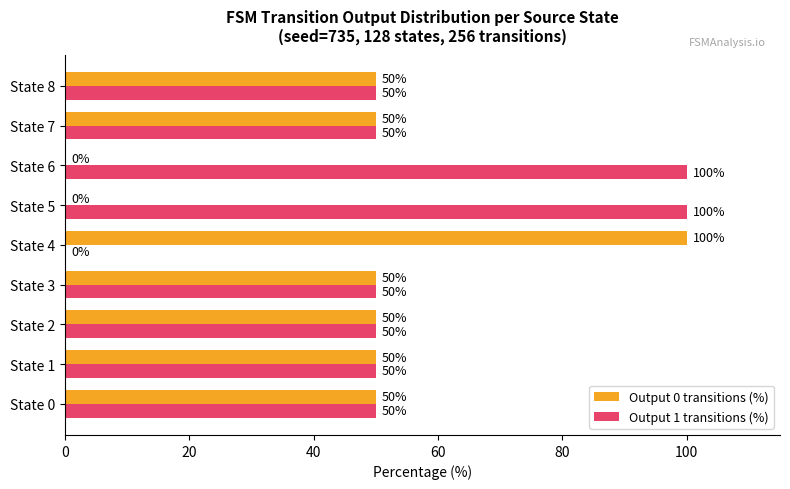

What is the sum of the Output 0 transitions (%) values at State 4 and State 1?

150